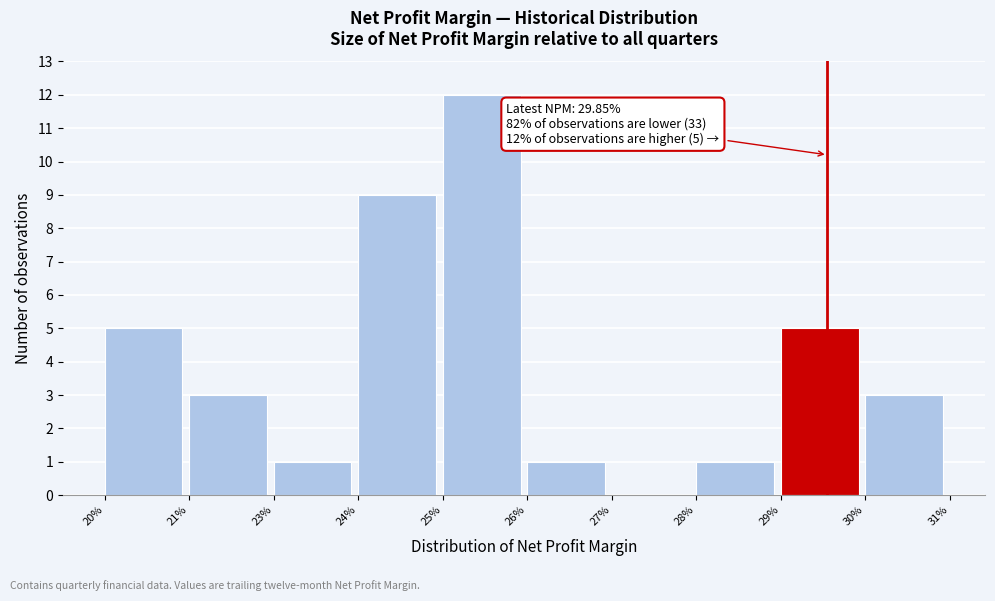

Reading left to right, extract all data points from this chart.

20%=5	21%=3	23%=1	24%=9	25%=12	26%=1	27%=0	28%=1	29%=5	30%=3